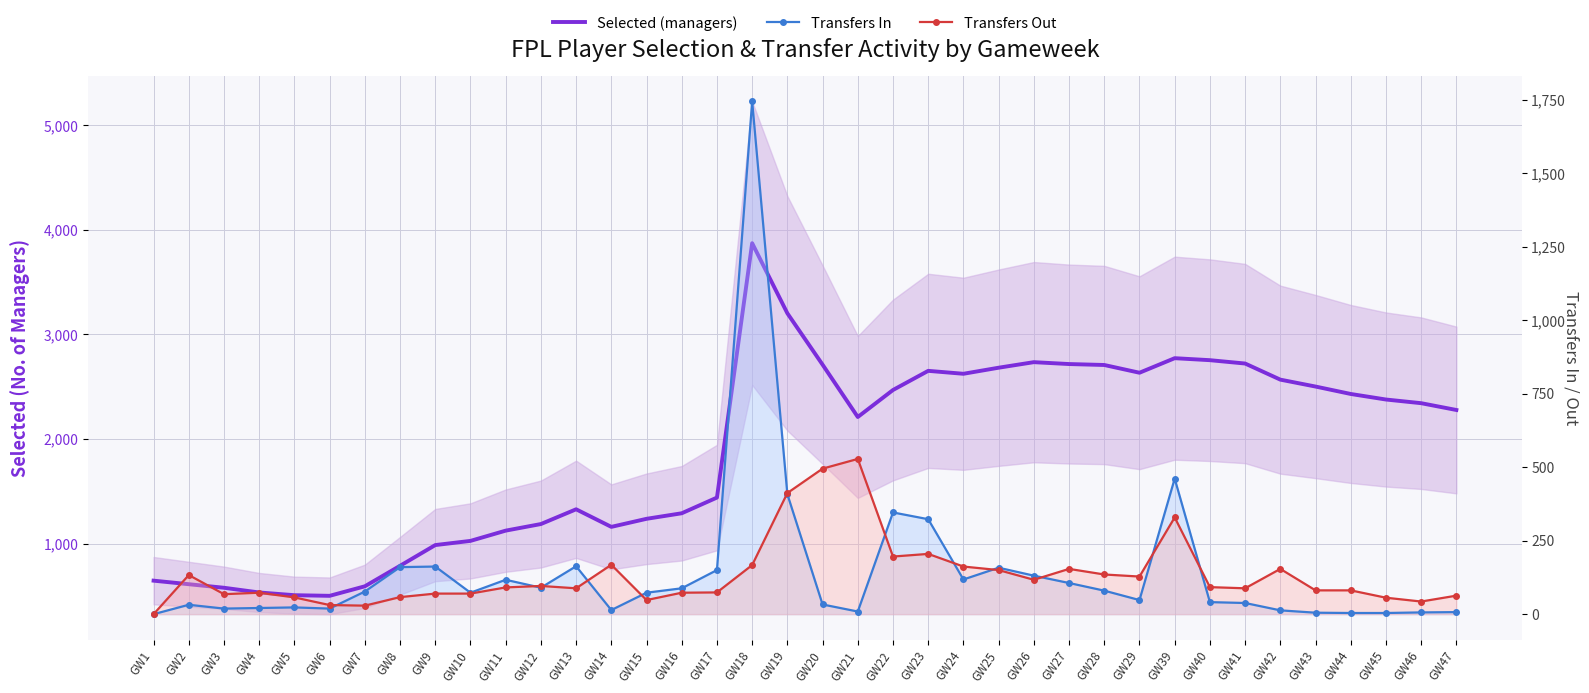

At GW46, list the series in order from largest to smallest.

Selected (managers), Transfers Out, Transfers In